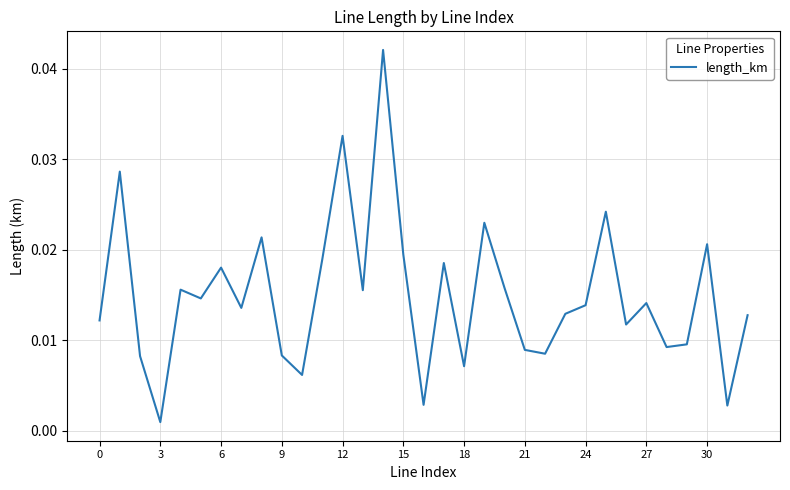

What is the sum of all values?

0.5